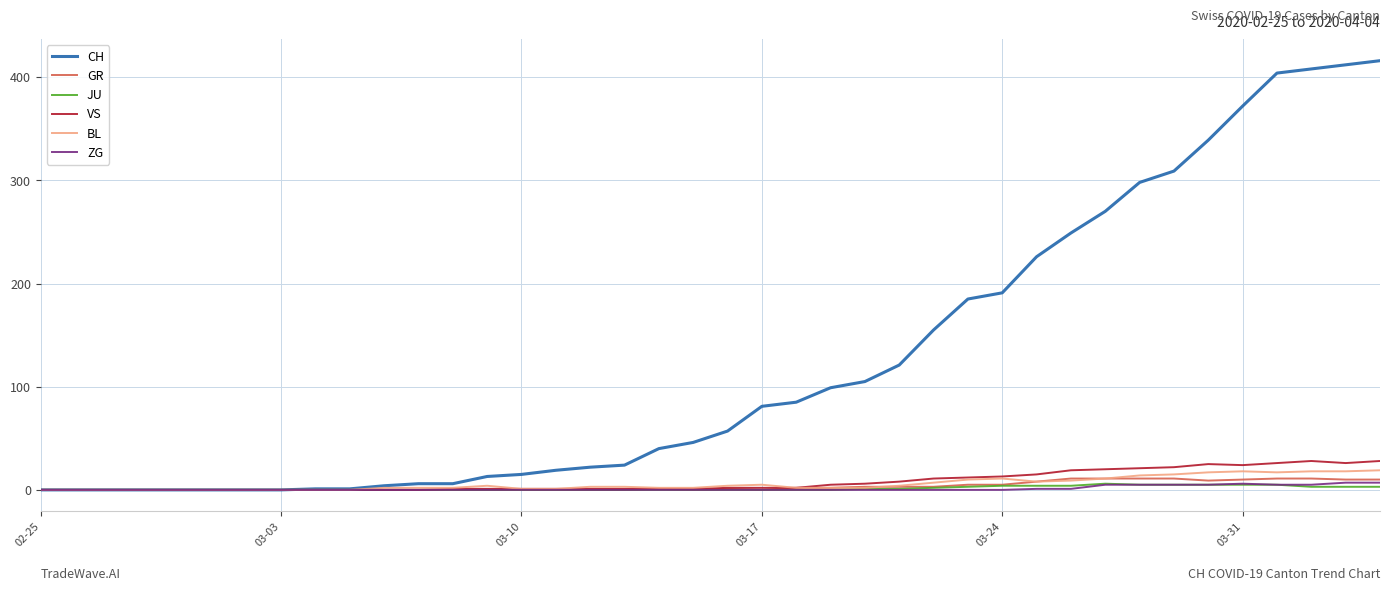

What is the maximum value shown in the chart?

416